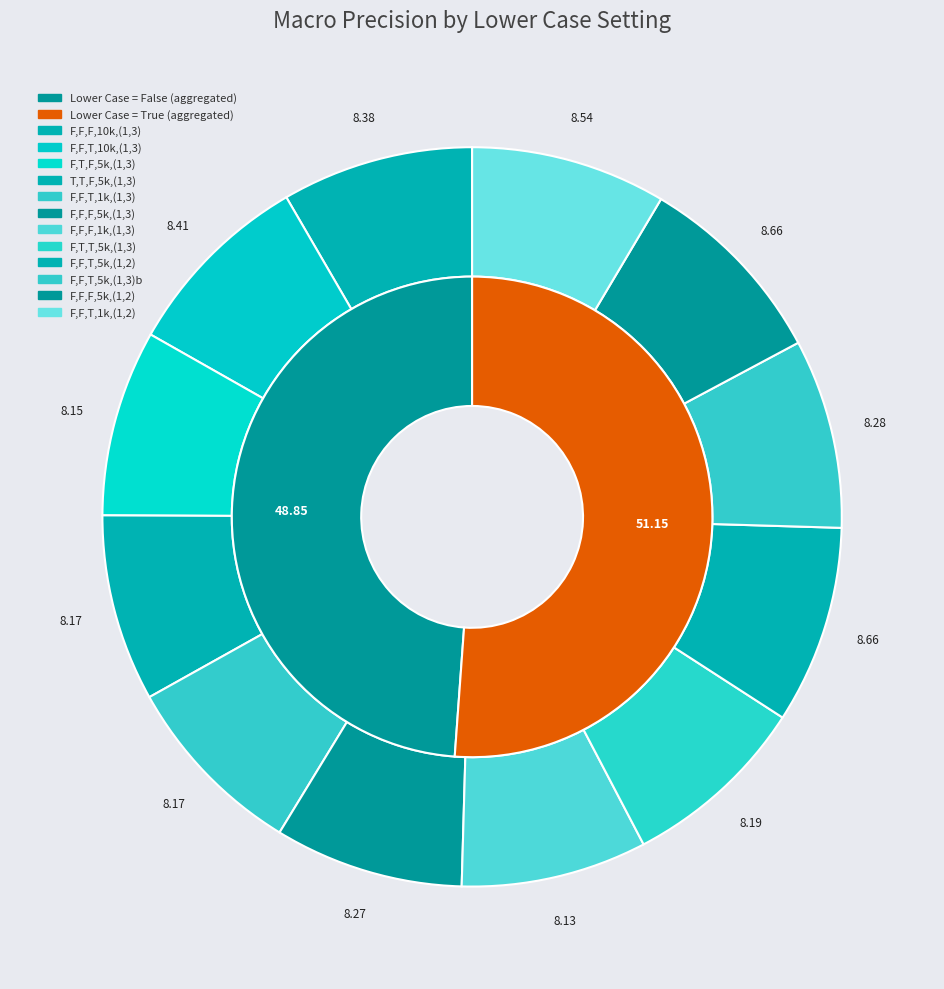

How many slices are in this pie chart?

2